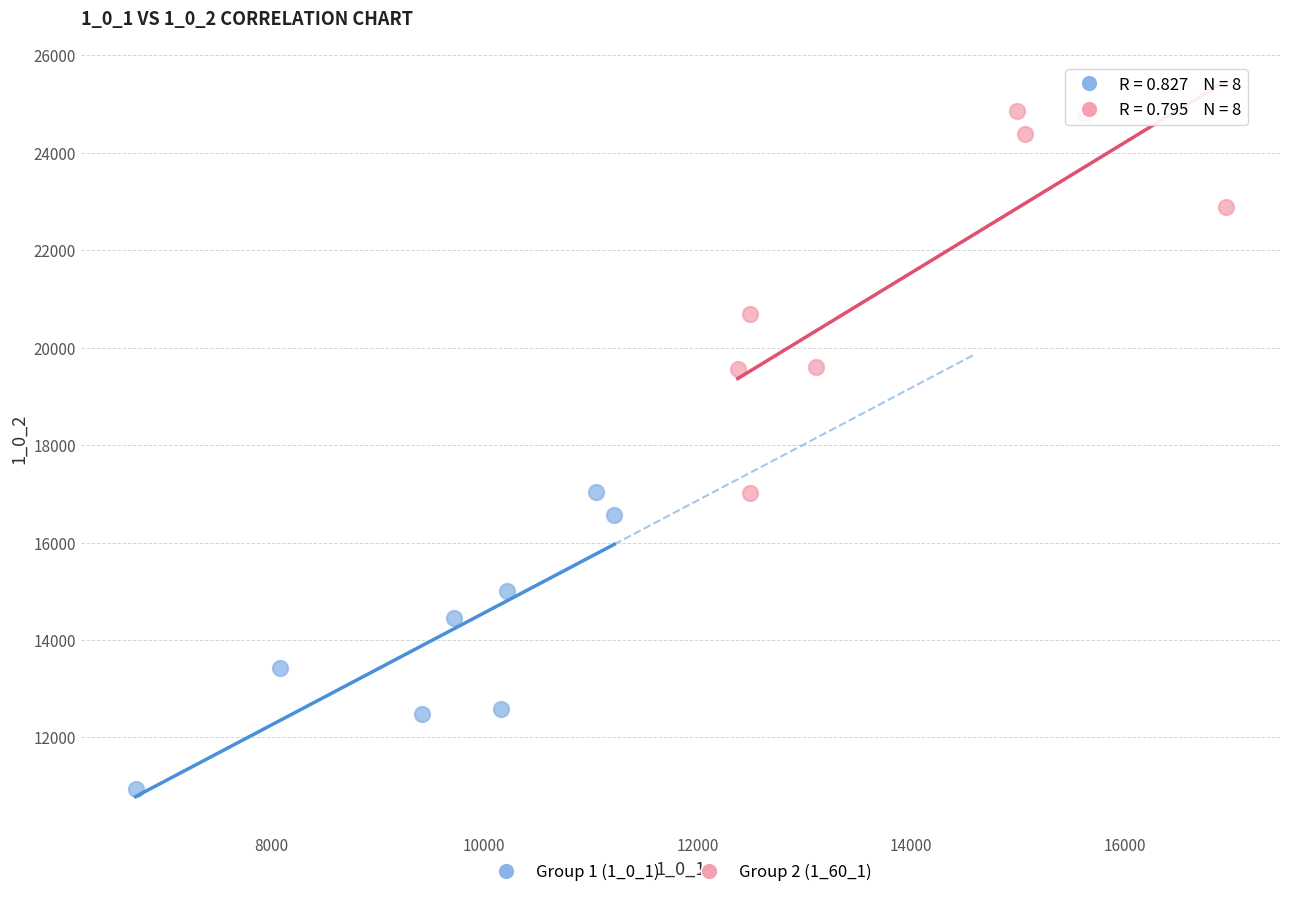

Which series reaches the maximum Y coordinate?

Group 2 (1_60_1)